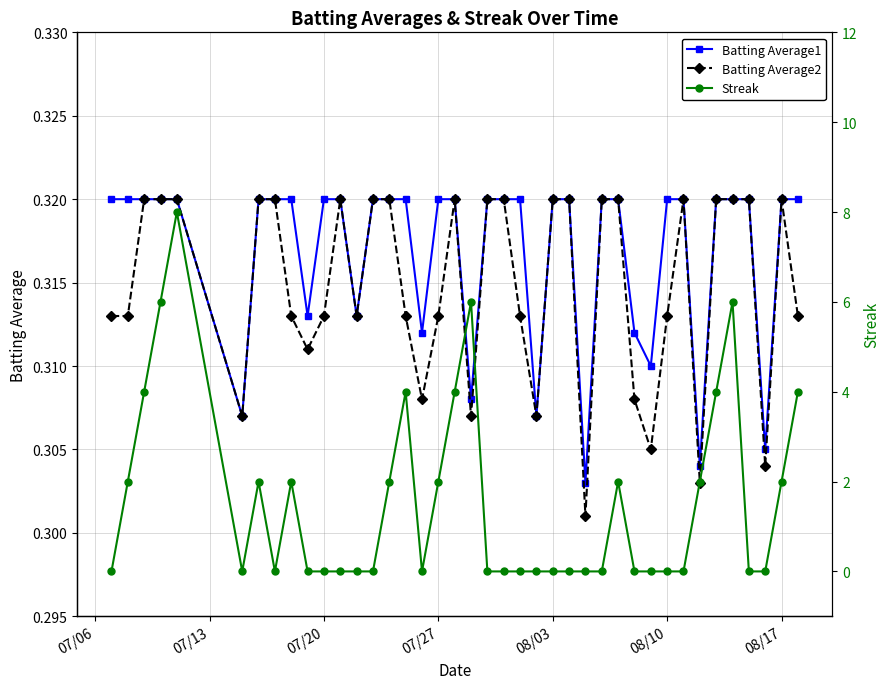

How many Batting Average2 values are between 0 and 1?

40